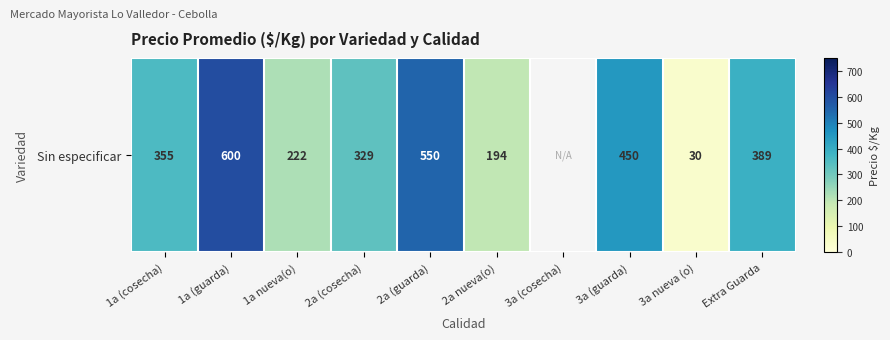

Which label corresponds to the smallest value in the chart?

3a nueva (o)